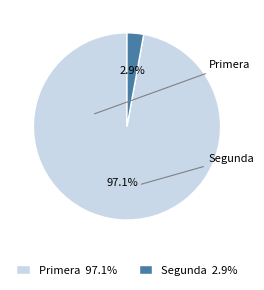

Does any single category account for the majority?

Yes